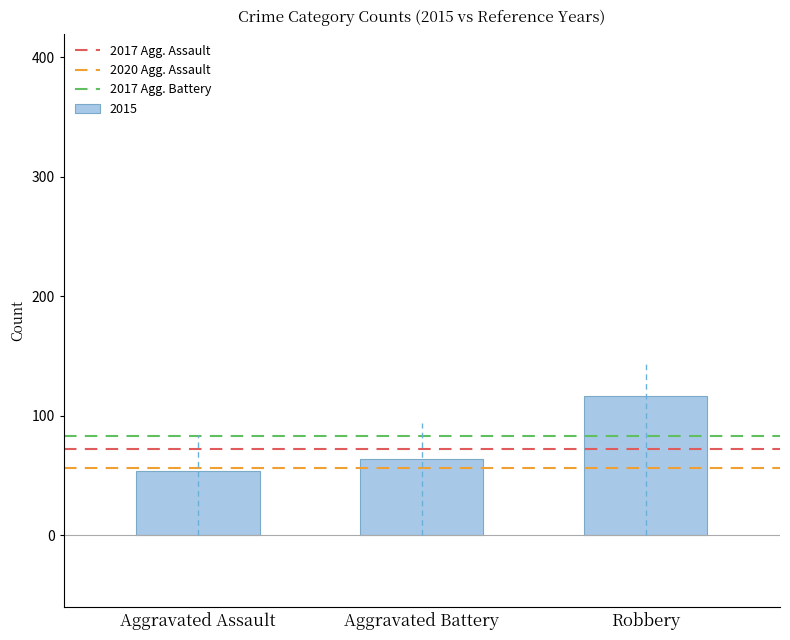

Is it true that the value at Aggravated Battery is 64?

True